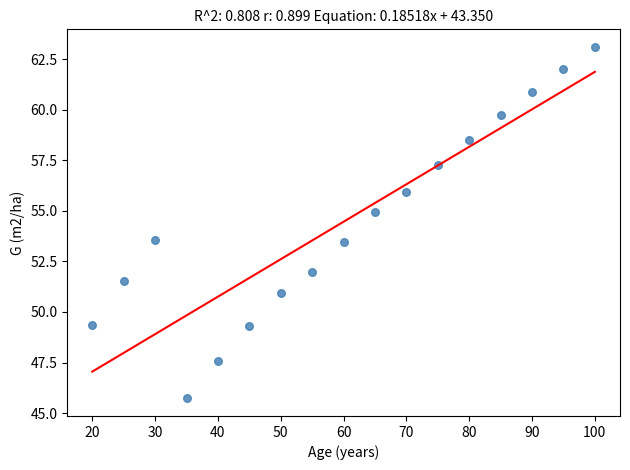

What is the range of Y values (max minus min)?

17.4